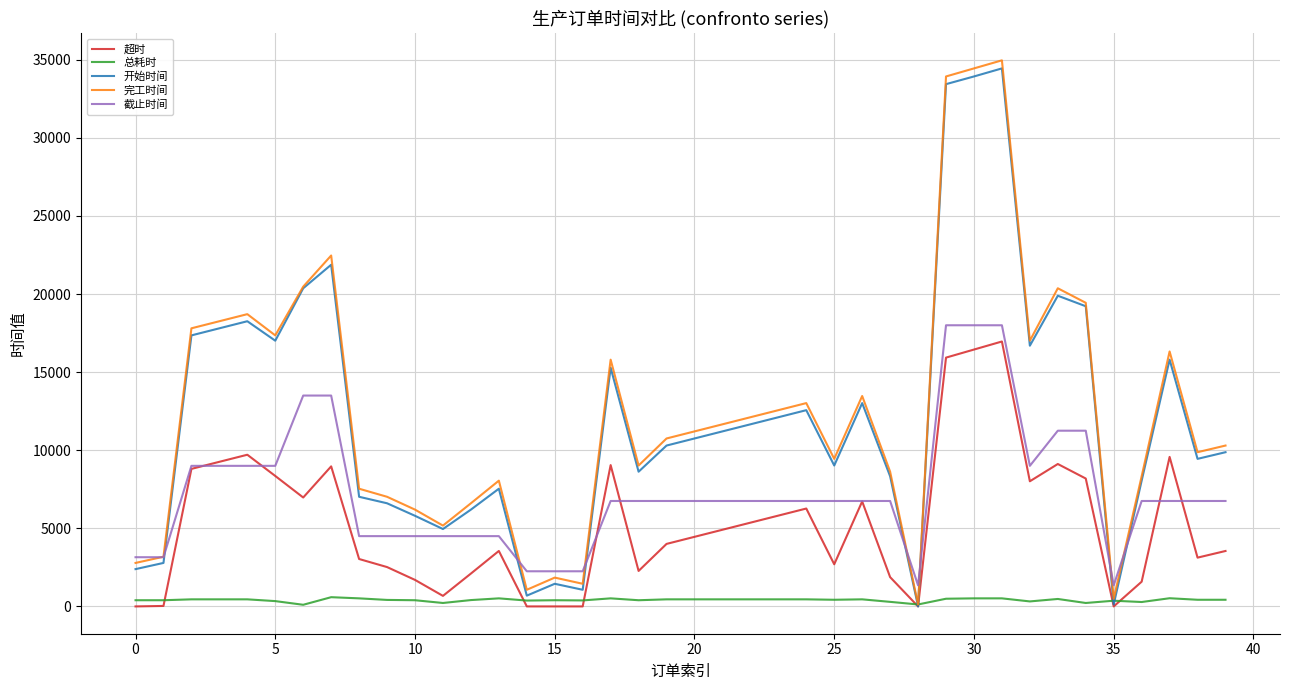

Which series has the widest spread of values?

完工时间